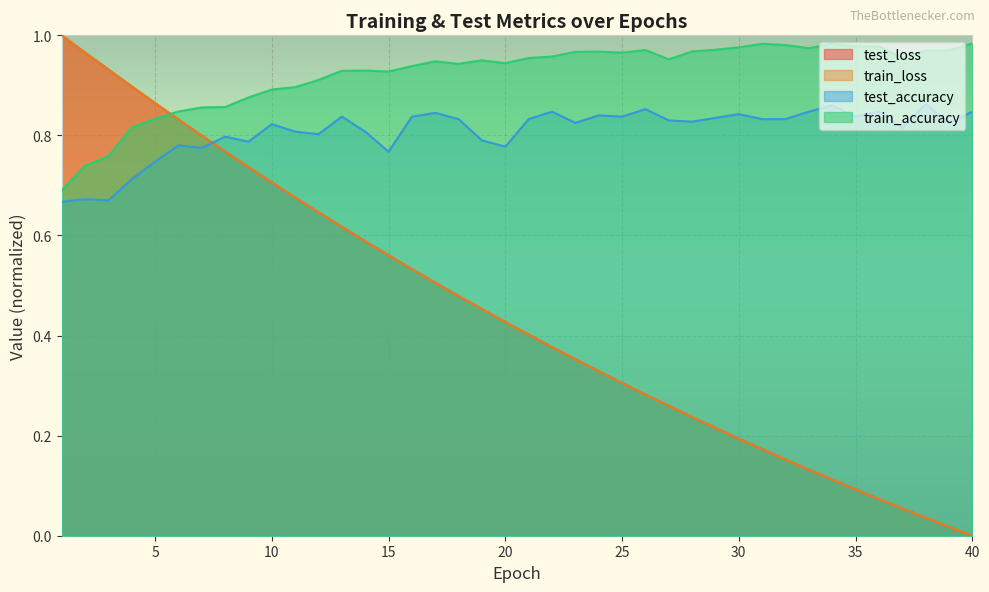

Is it true that train_loss equals 1.7 at 2?

False